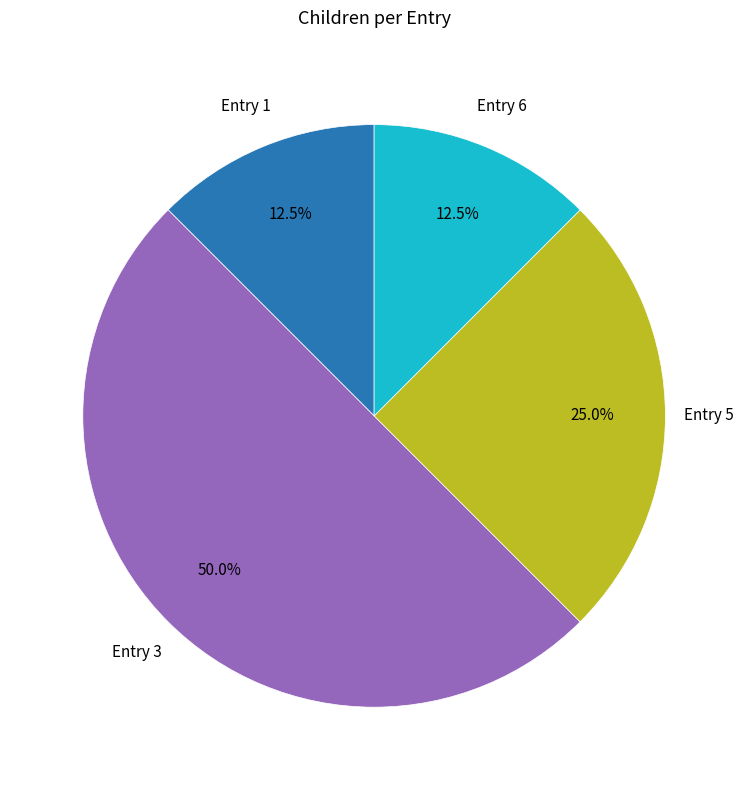

How many segments does this pie chart have?

4